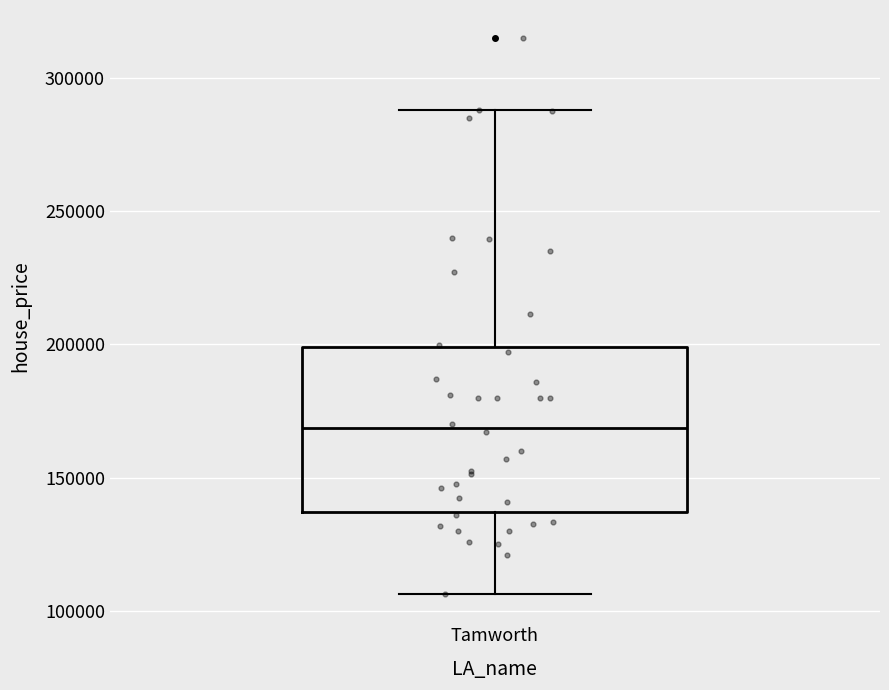

Where does the median line of the box for Tamworth sit on the y-axis? The values are not printed on the chart, so give them approximately, as read against the axis.

170000